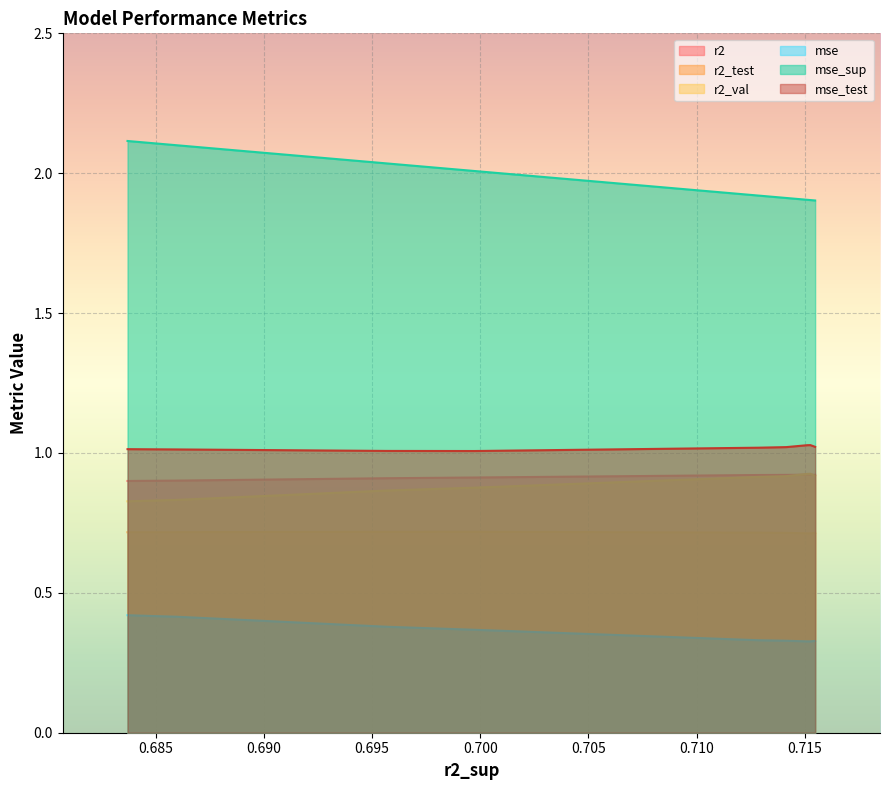

What is the greatest value displayed?

2.1